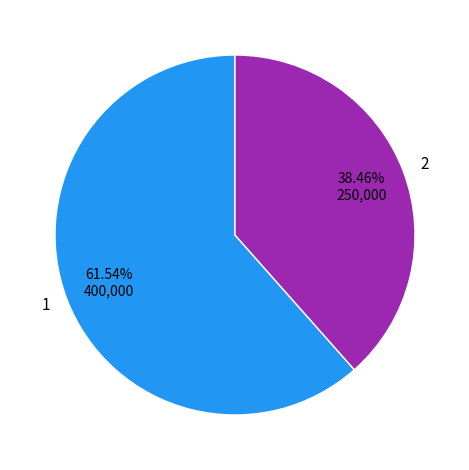

Which category has the biggest portion of the pie?

1